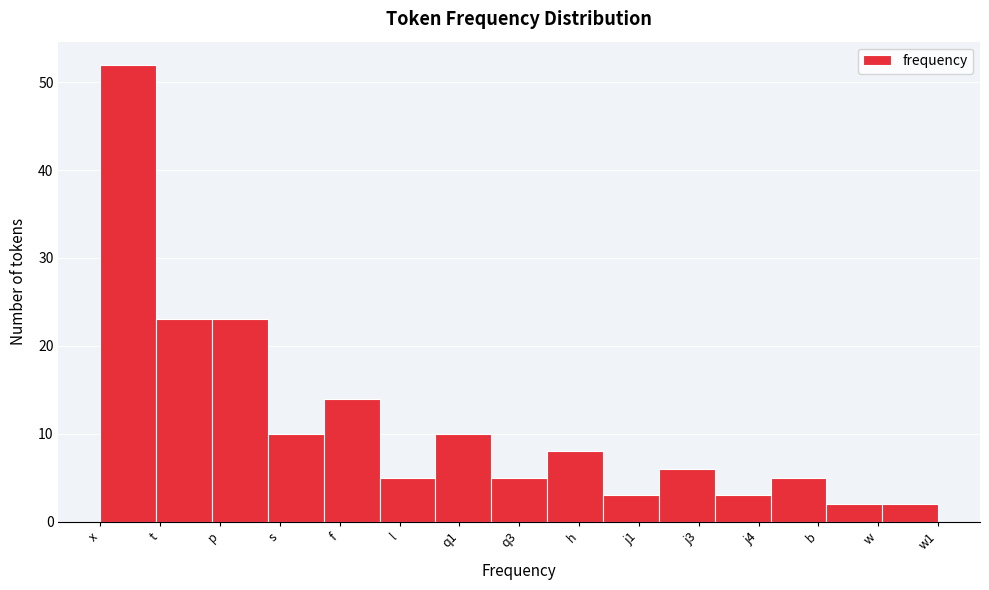

Reading right to left, extract all data points from this chart.

2	2	5	3	6	3	8	5	10	5	14	10	23	23	52